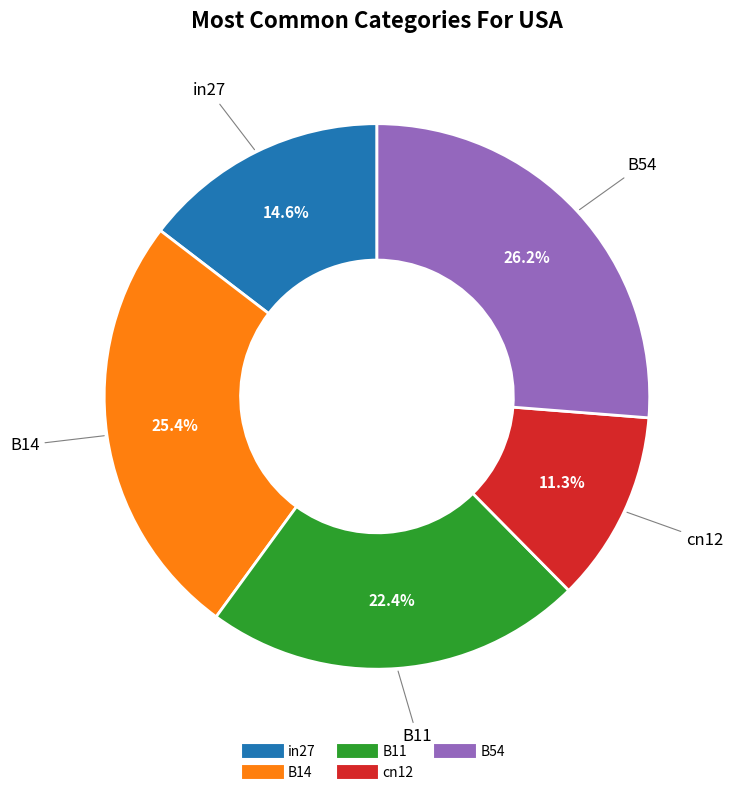

Do cn12 and B54 together represent more than half of the pie?

No